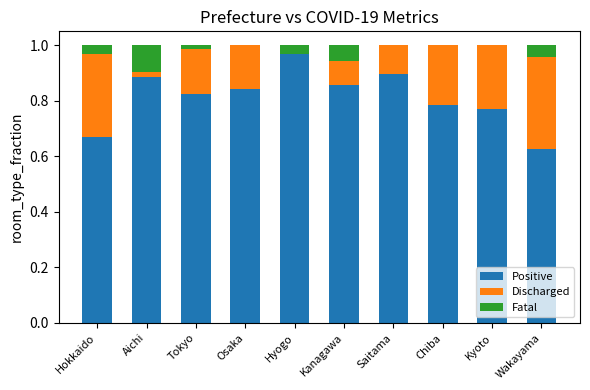

What is the sum of all Positive values?

8.1